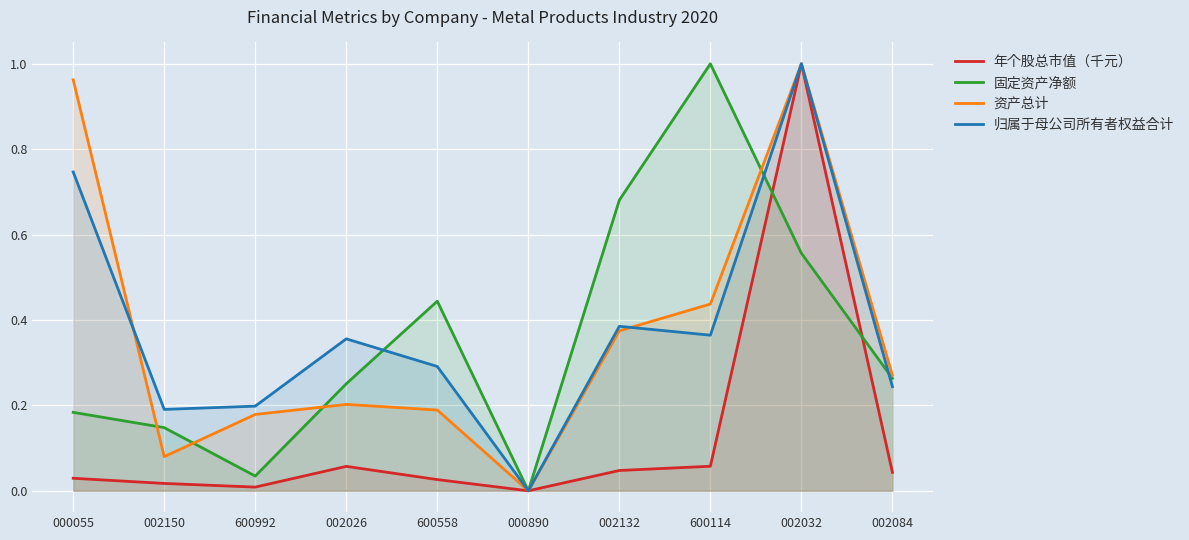

The 资产总计 series shows 0.3 at 000890. True or false?

False